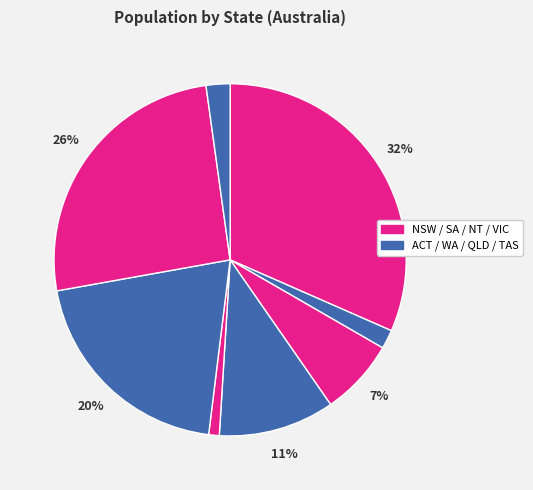

How many slices are in this pie chart?

8